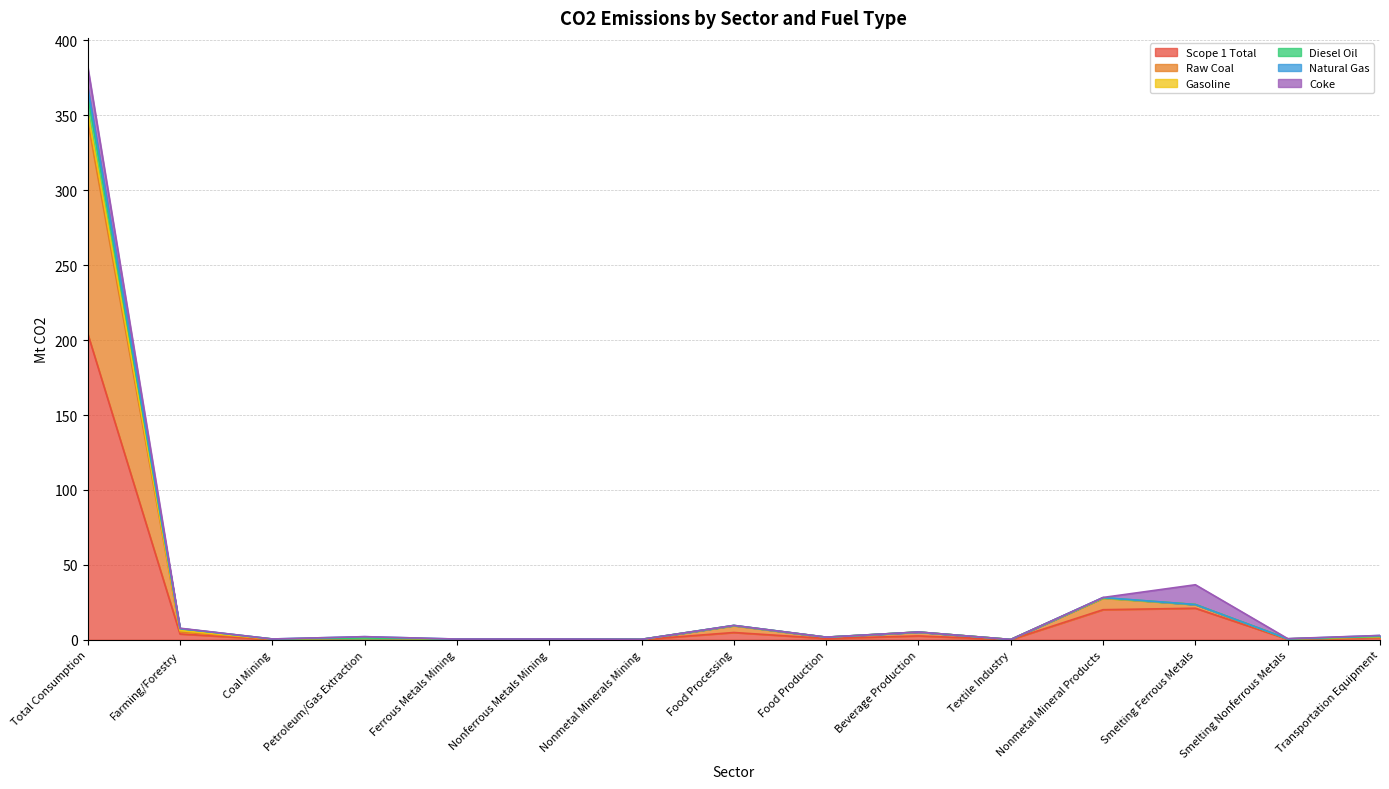

At which category is the sum across all series the highest?

Total Consumption